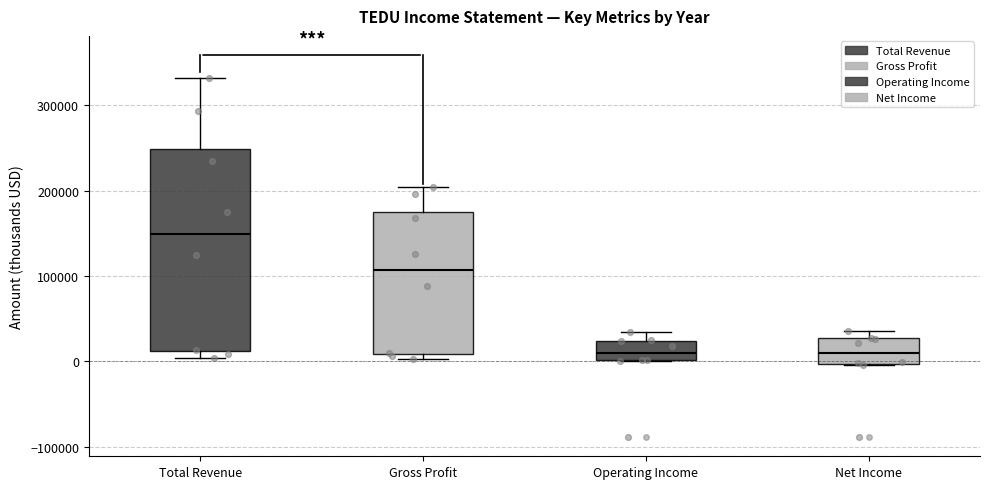

Where is the lower edge of the box for Operating Income on the y-axis? The values are not printed on the chart, so give them approximately, as read against the axis.

0